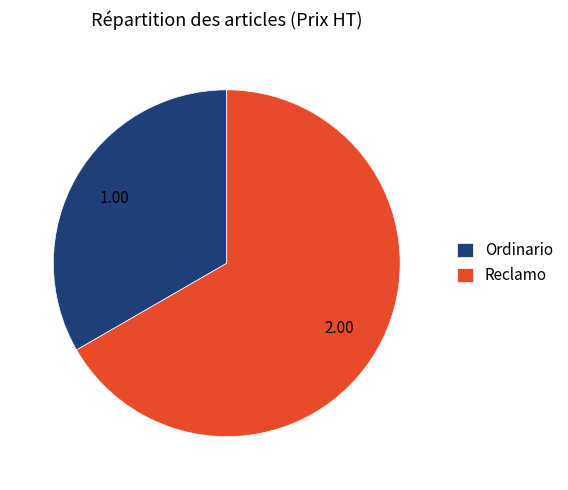

Rank the categories by value from highest to lowest.

Reclamo, Ordinario